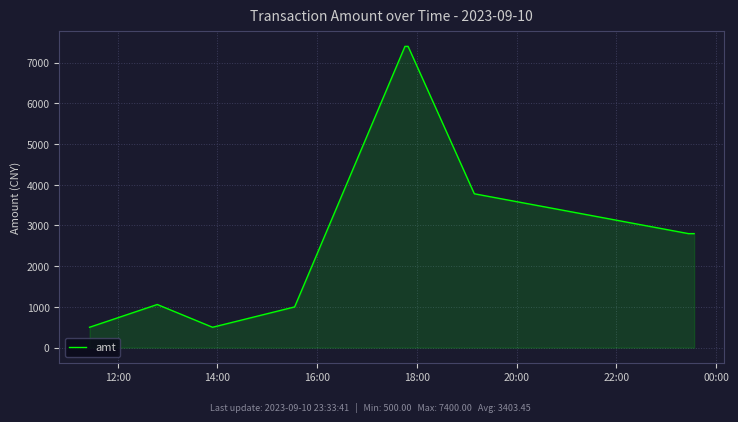

What is the difference between the maximum and minimum values?

6900